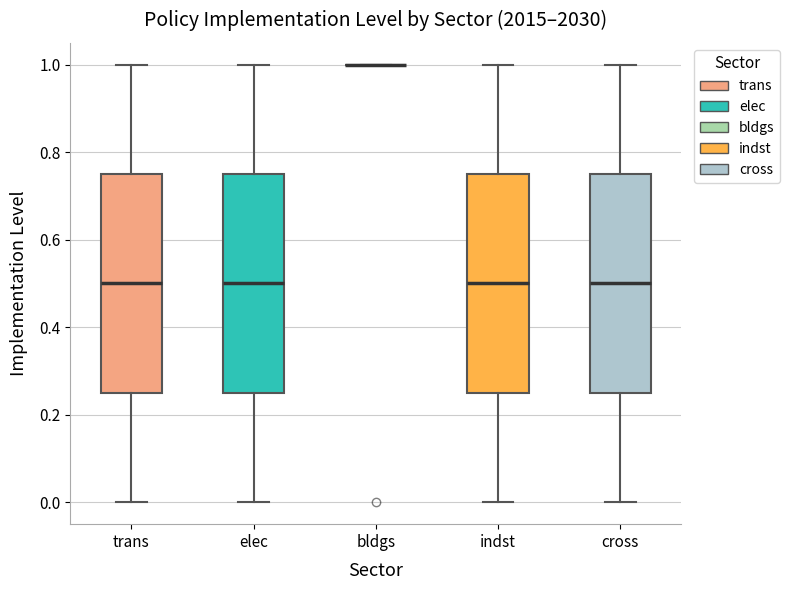

Reading left to right, read every box against the y-axis: the position of its median line, the range the box covers, and the ends of its whiskers. The values are not printed on the chart, so give them approximately, as read against the axis.

trans: median 0.50, box 0.26 to 0.76, whiskers 0.00 to 1.00
elec: median 0.50, box 0.26 to 0.76, whiskers 0.00 to 1.00
bldgs: box collapsed to a line at 1.00, whiskers 1.00 to 1.00
indst: median 0.50, box 0.26 to 0.76, whiskers 0.00 to 1.00
cross: median 0.50, box 0.26 to 0.76, whiskers 0.00 to 1.00